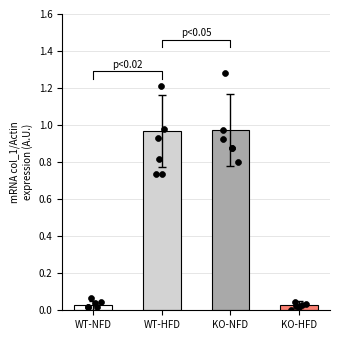

What is the change in value from WT-HFD to KO-HFD?

-0.9